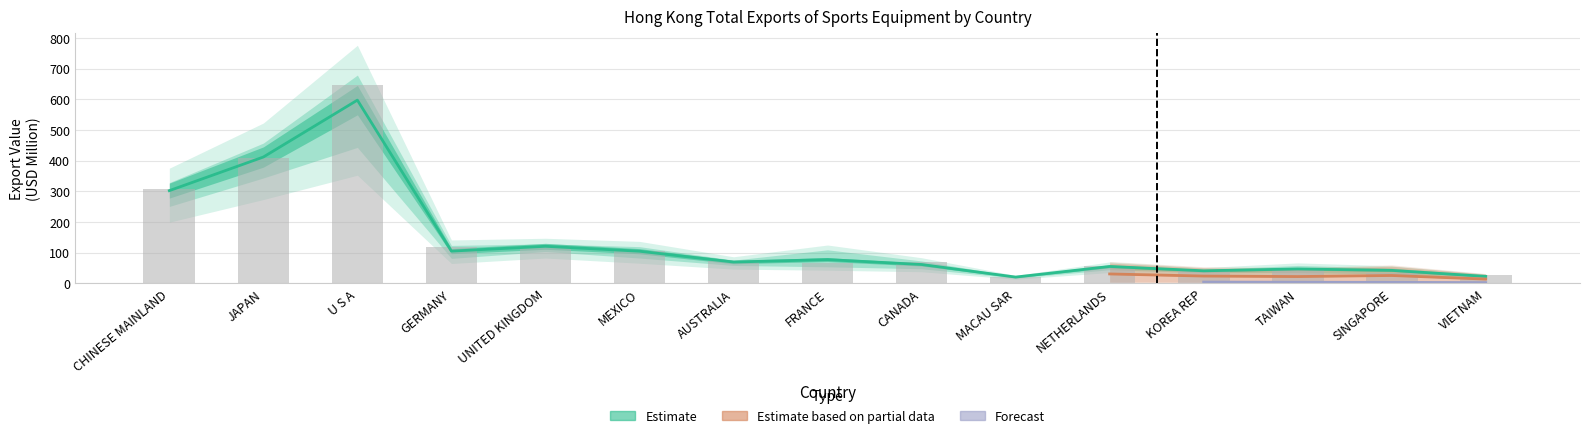

What is the difference between the highest and lowest values at CHINESE MAINLAND?

6.6